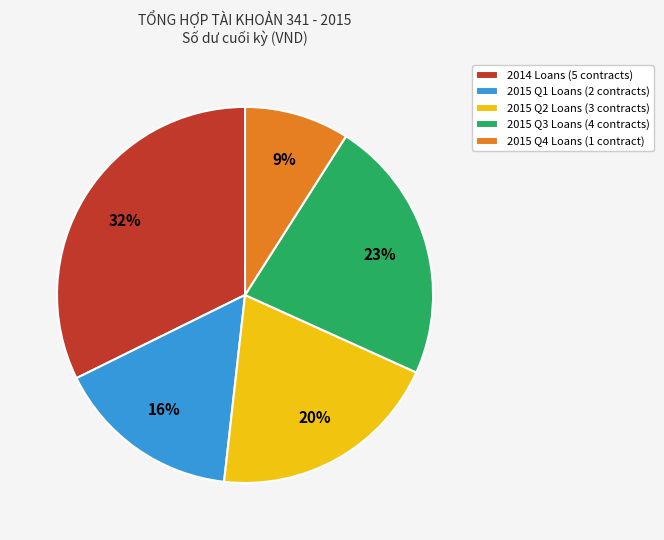

Rank the categories by value from highest to lowest.

2014 Loans (5 contracts), 2015 Q3 Loans (4 contracts), 2015 Q2 Loans (3 contracts), 2015 Q1 Loans (2 contracts), 2015 Q4 Loans (1 contract)